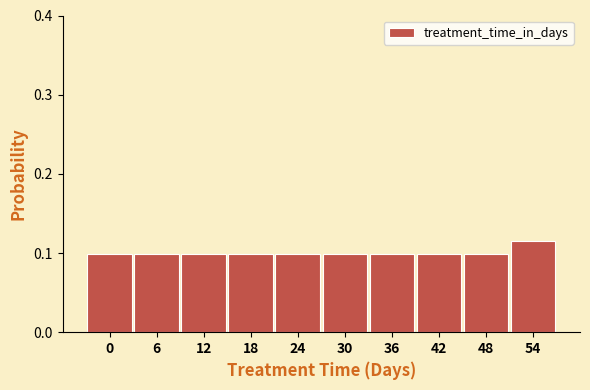

Count the values in the range 0 to 1.

10